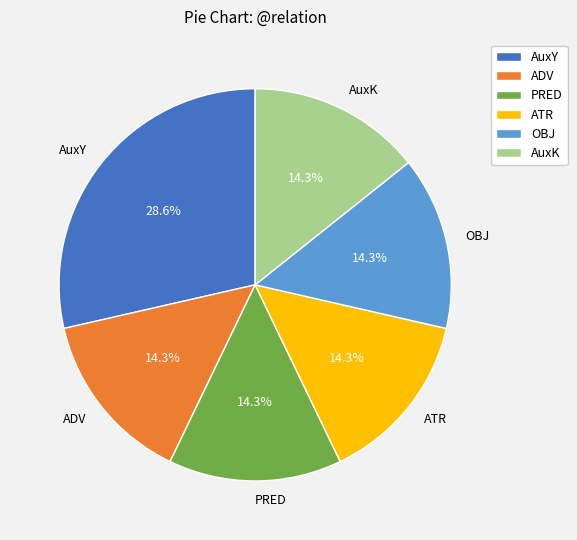

To the nearest percent, what portion does PRED represent?

14%